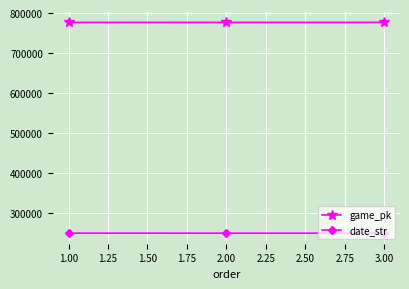

Is the value of date_str at 1.00 greater than the value of game_pk at 3.00?

No